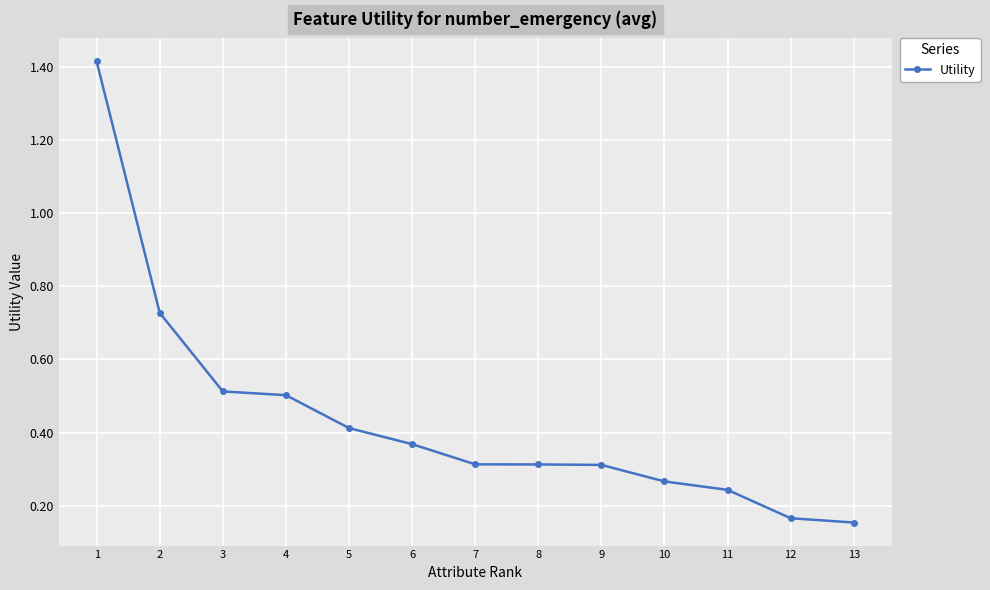

What is the difference between the values at 12 and 9?

0.1